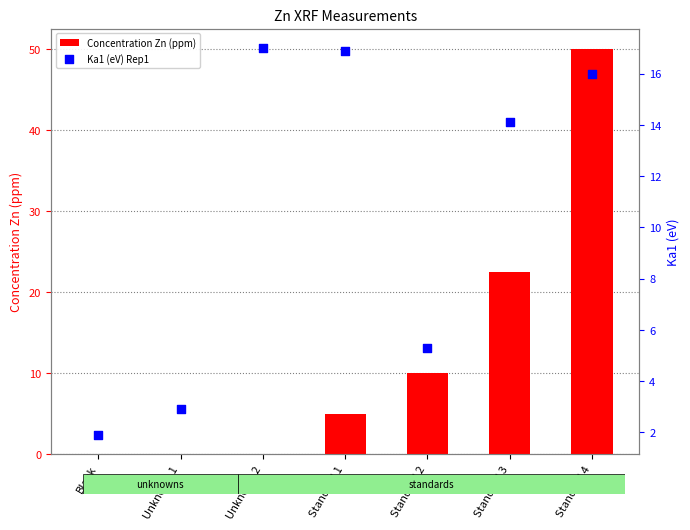

Which series has the largest total across all categories?

Concentration Zn (ppm)